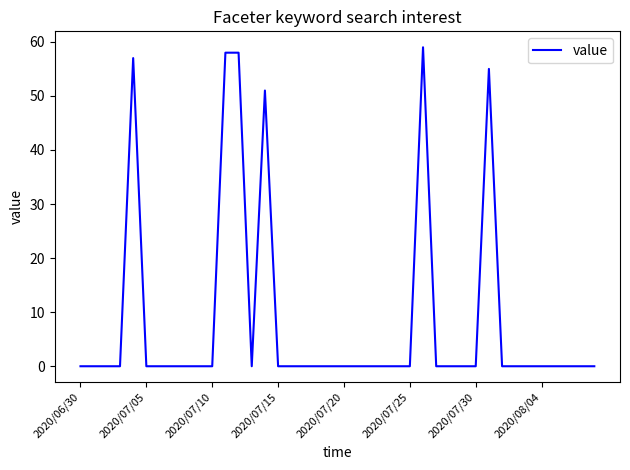

What is the maximum value shown in the chart?

59